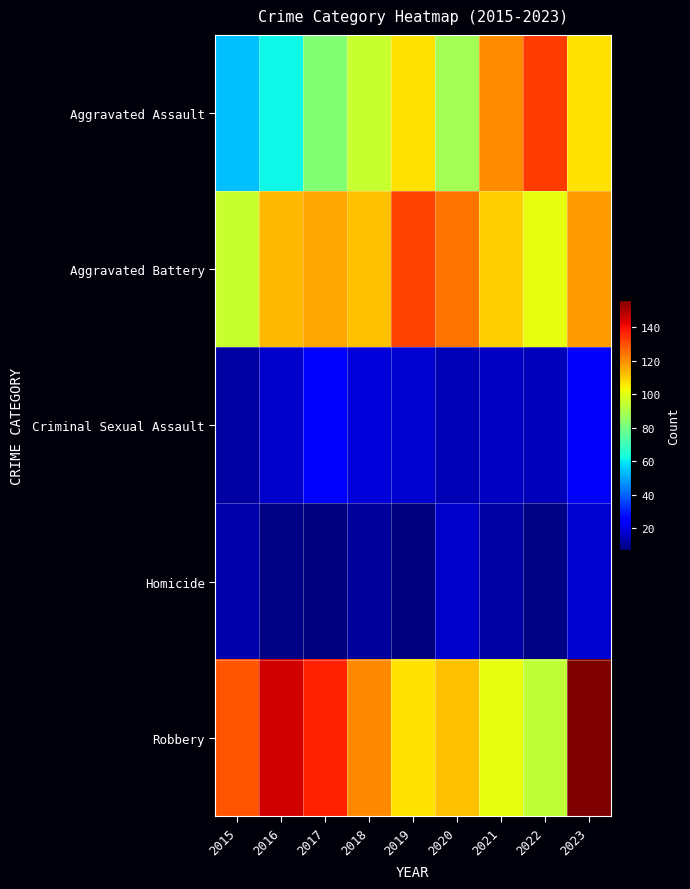

What is the difference between the highest and lowest values at 2022?

125